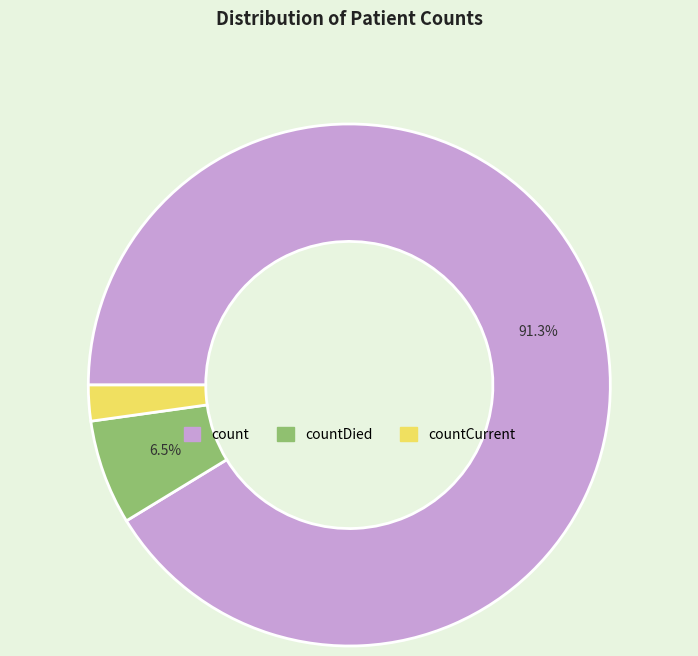

How much of the chart is everything except countDied?

93.5%